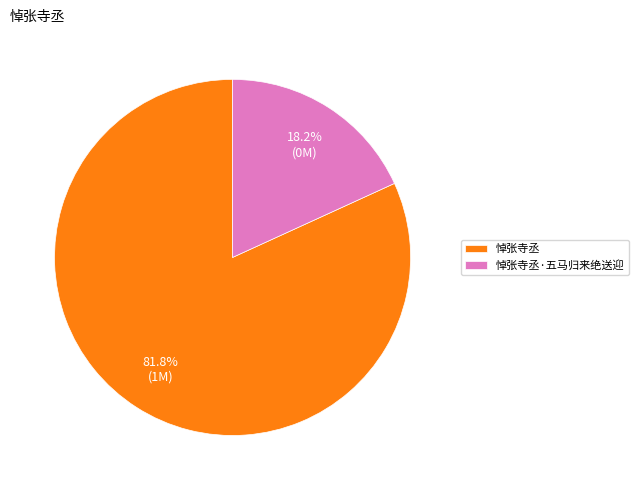

Rank the categories by value from lowest to highest.

悼张寺丞·五马归来绝送迎, 悼张寺丞